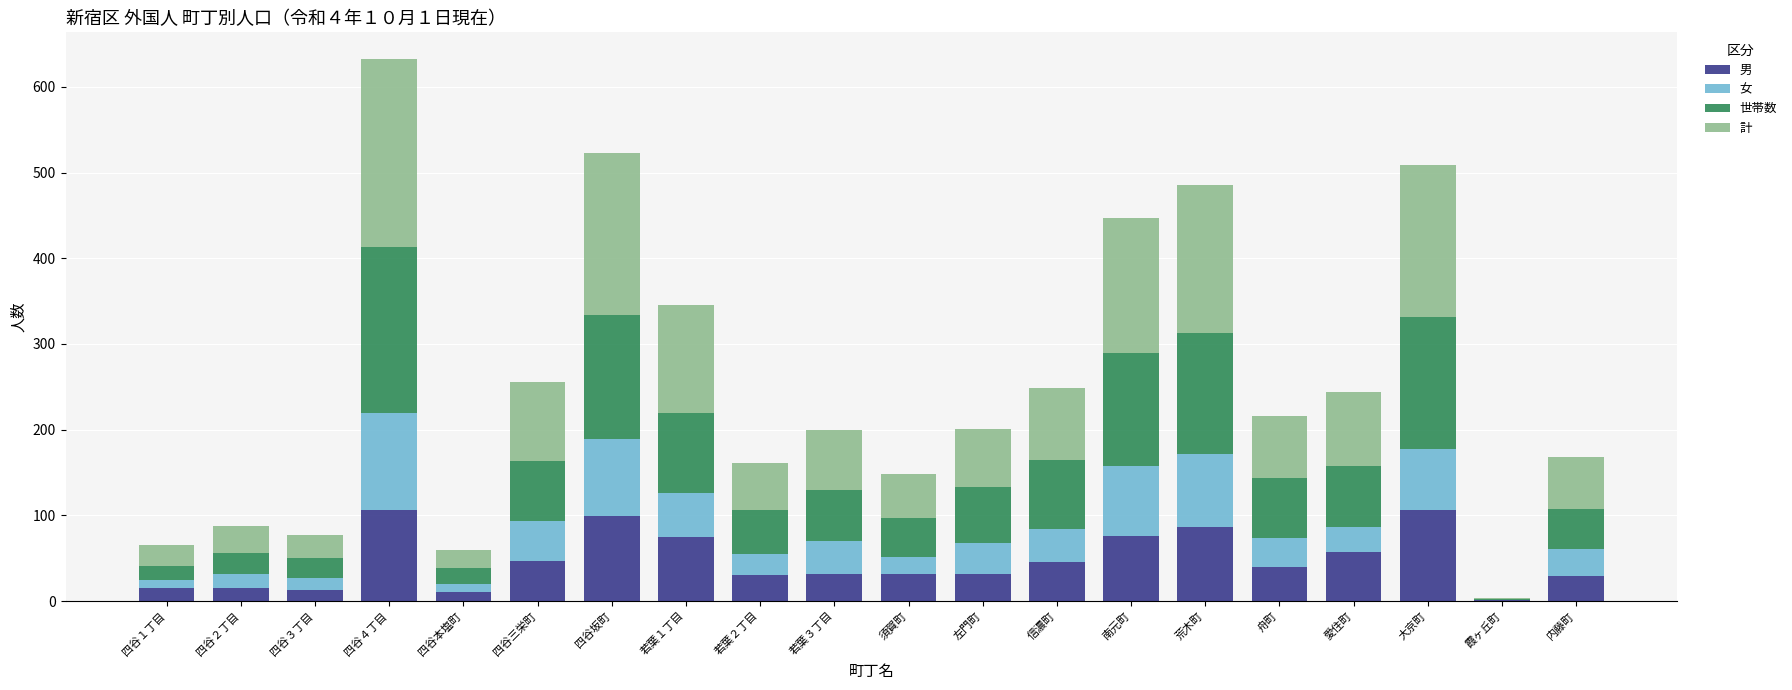

Are the bars horizontal?

No